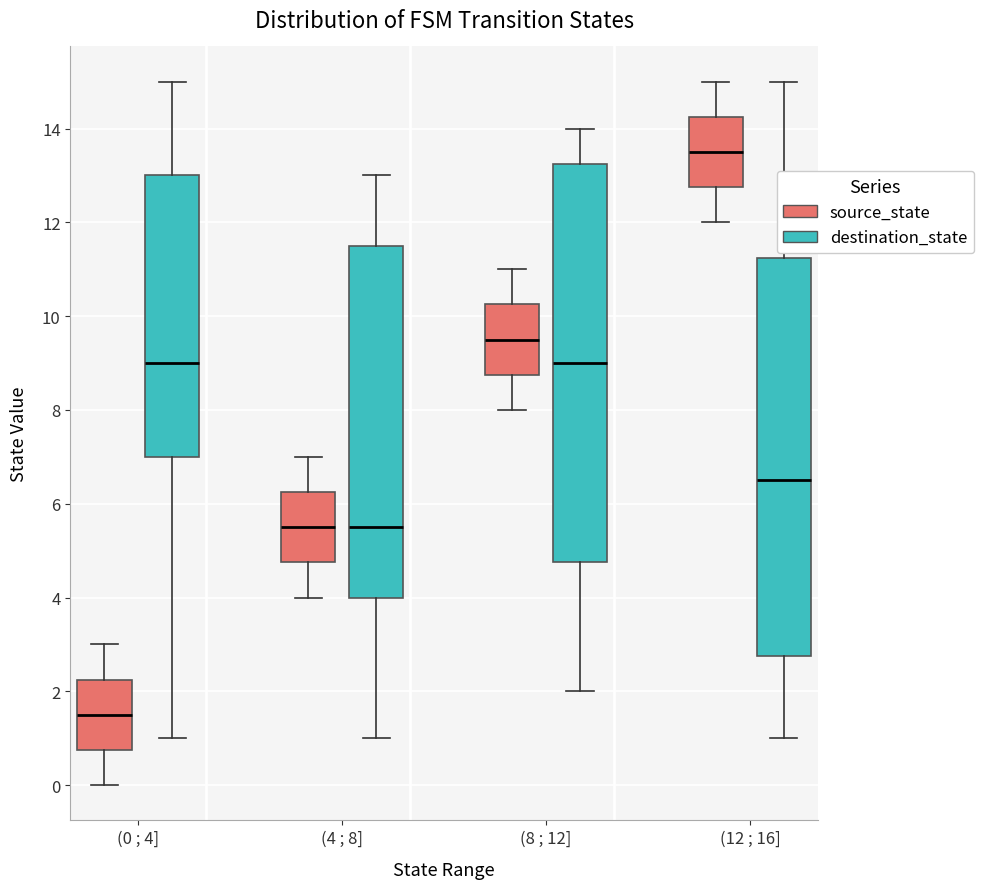

Reading left to right, transcribe this box plot: for each box, give where its median line is, the range the box spans, and where its two whiskers end, as read against the y-axis. The values are not printed on the chart, so give them approximately, as read against the axis.

(0 ; 4] (source_state): median 1.6, box 0.8 to 2.2, whiskers 0.0 to 3.0
(0 ; 4] (destination_state): median 9.0, box 7.0 to 13.0, whiskers 1.0 to 15.0
(4 ; 8] (source_state): median 5.6, box 4.8 to 6.2, whiskers 4.0 to 7.0
(4 ; 8] (destination_state): median 5.6, box 4.0 to 11.6, whiskers 1.0 to 13.0
(8 ; 12] (source_state): median 9.6, box 8.8 to 10.2, whiskers 8.0 to 11.0
(8 ; 12] (destination_state): median 9.0, box 4.8 to 13.2, whiskers 2.0 to 14.0
(12 ; 16] (source_state): median 13.6, box 12.8 to 14.2, whiskers 12.0 to 15.0
(12 ; 16] (destination_state): median 6.6, box 2.8 to 11.2, whiskers 1.0 to 15.0